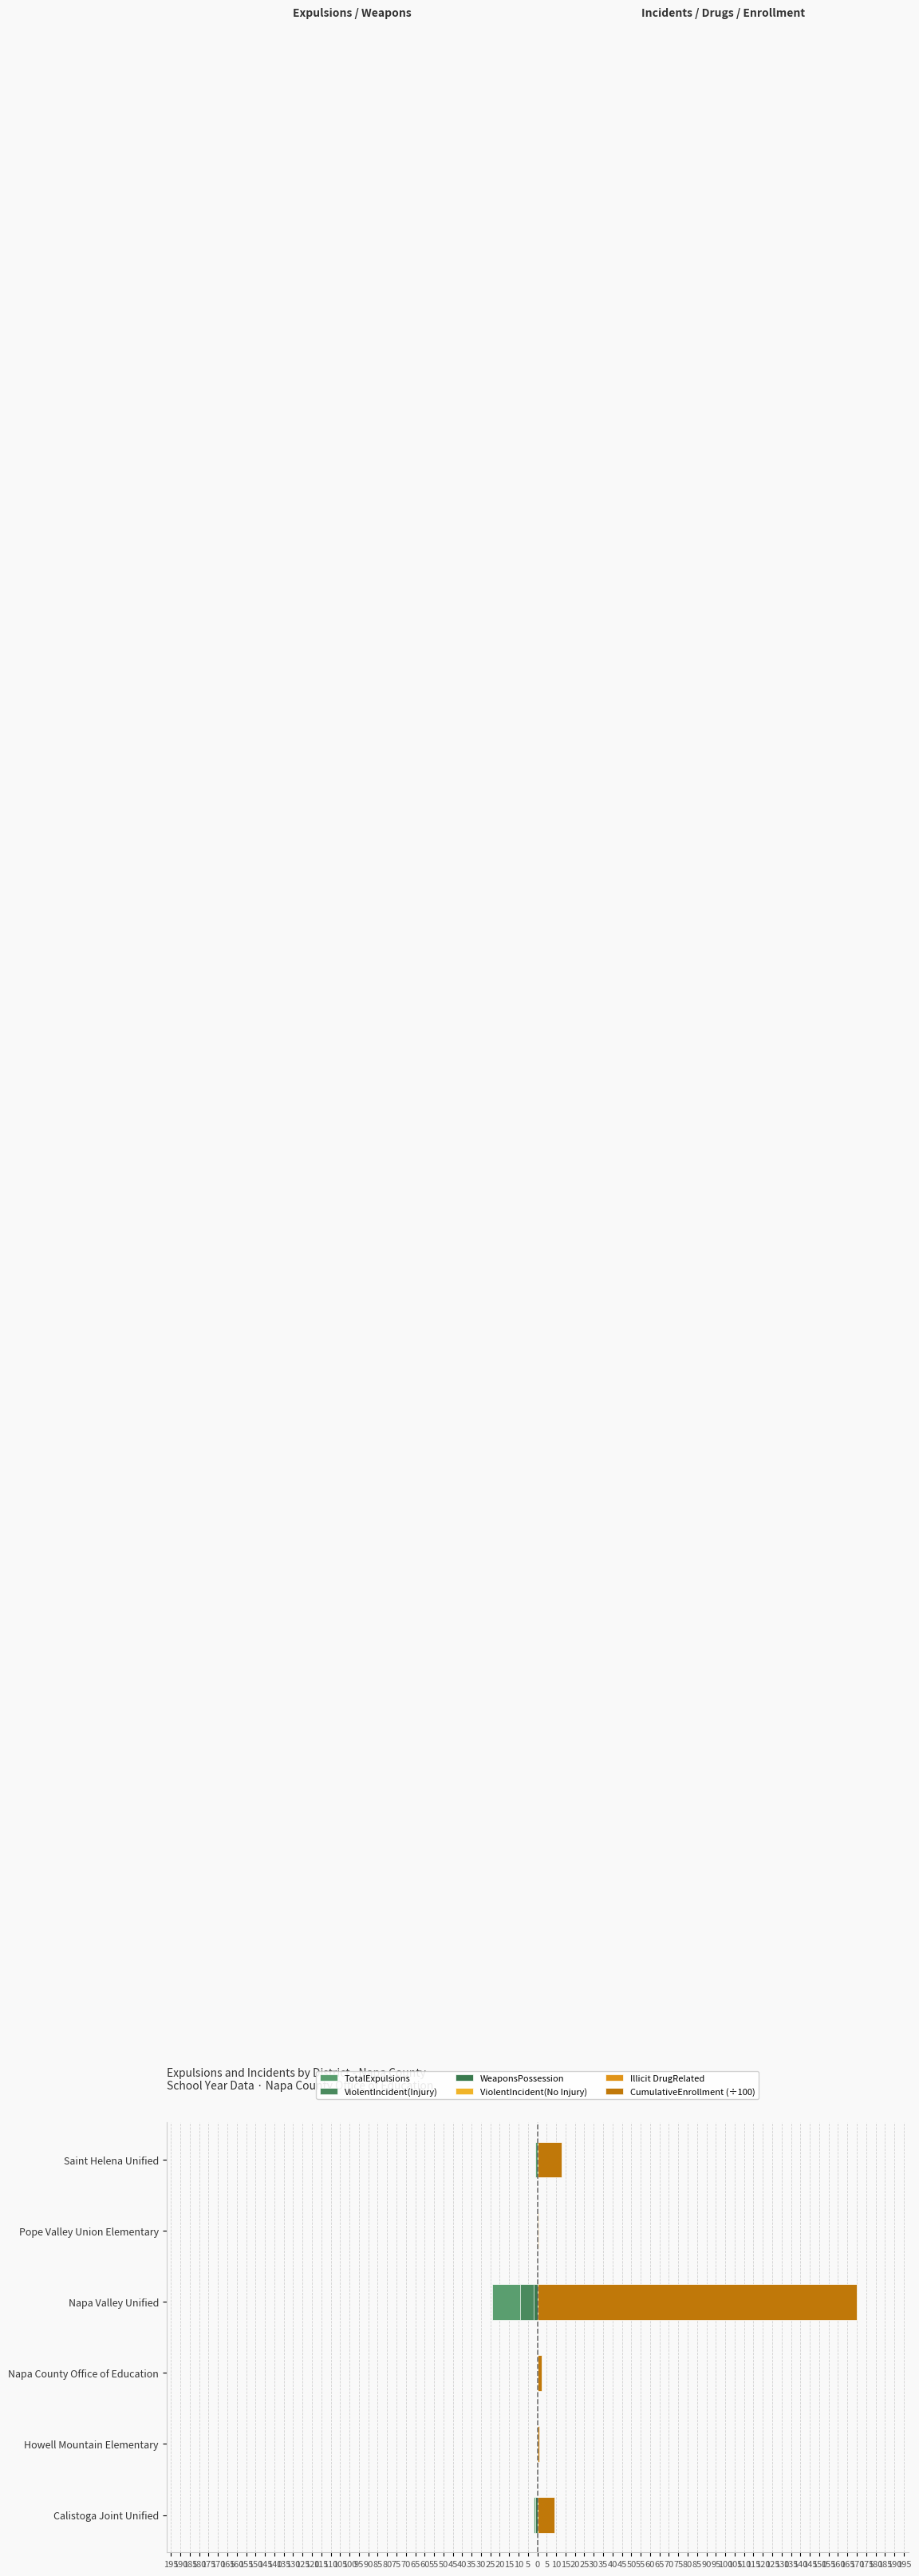

Is it true that WeaponsPossession equals 0.9 at 185?

False